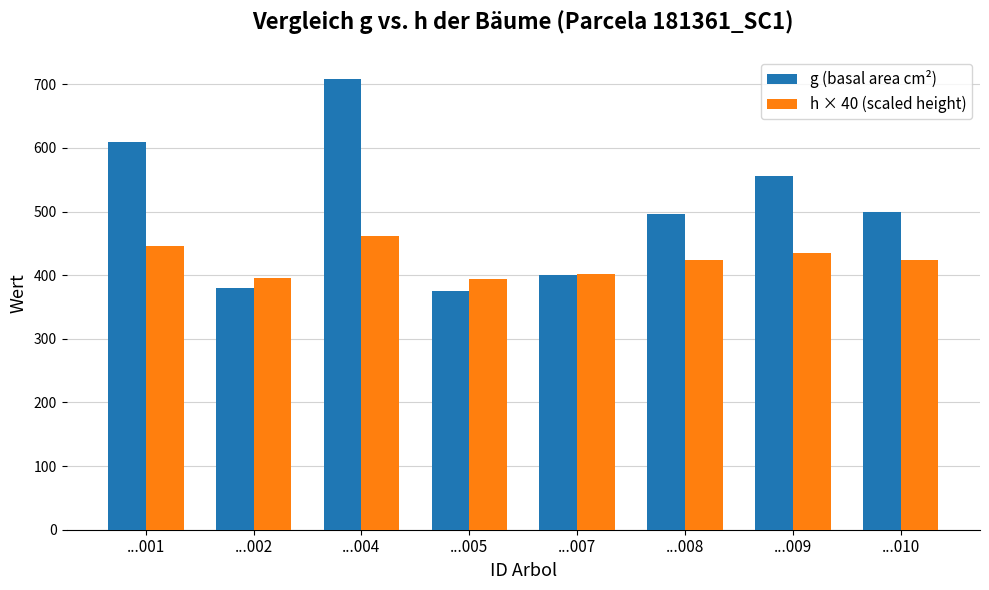

Where does the h × 40 (scaled height) series first go above 424?

...001